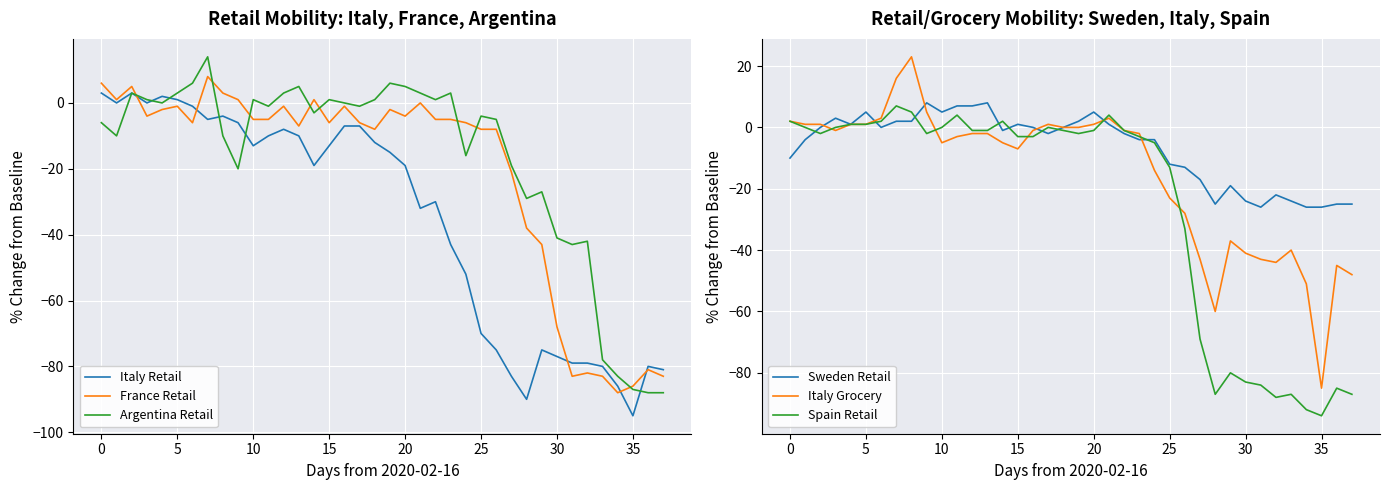

Does the chart display data point markers on the line(s)?

No